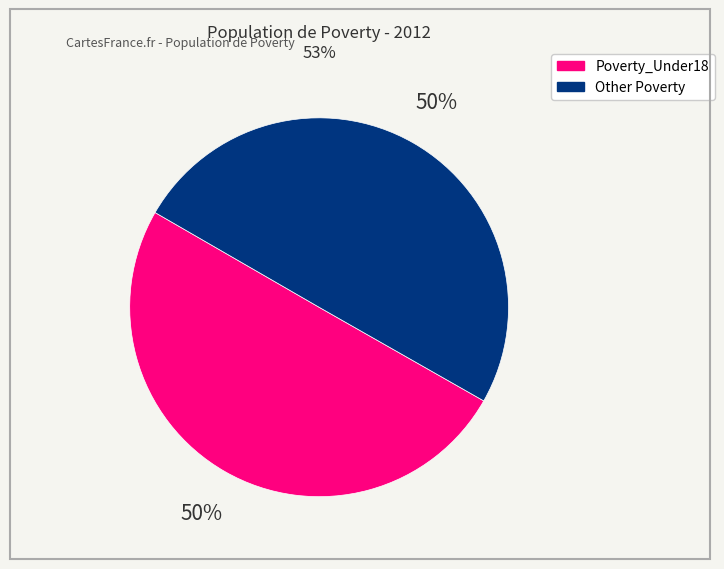

True or false: Poverty_Under18 accounts for 50% of the total.

True